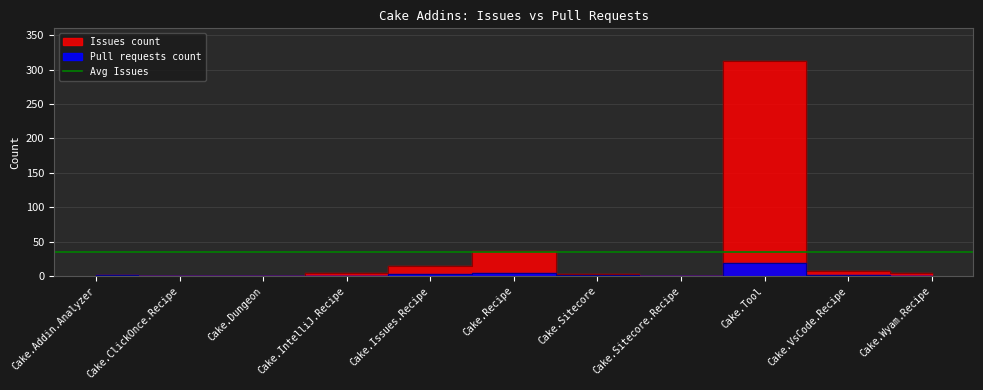

In Issues count, how many points are lower than both neighbors (excluding endpoints)?

1